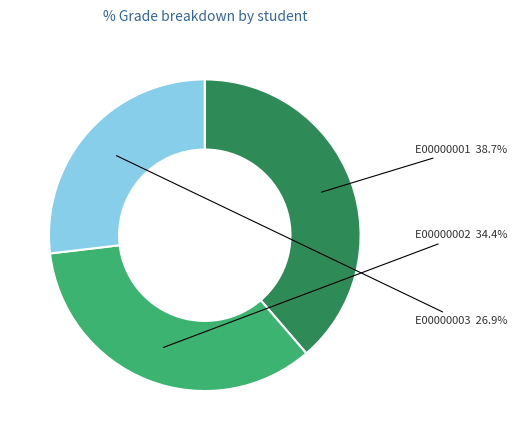

To the nearest percent, what is the average slice percentage?

33%